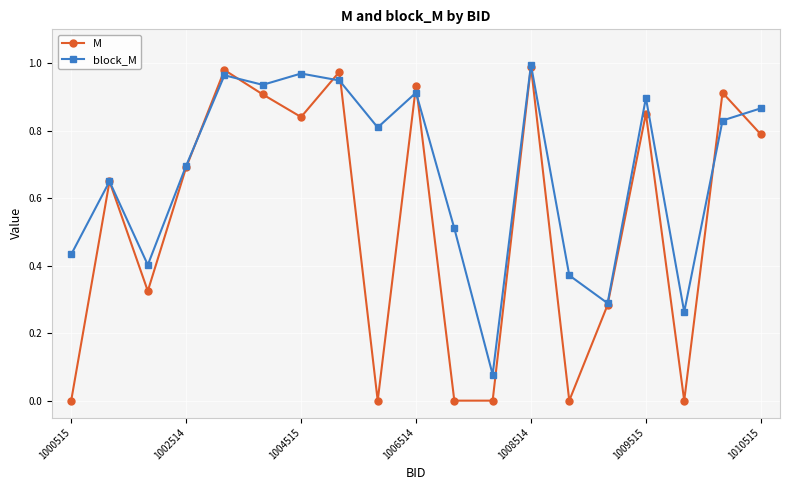

Does the chart display data point markers on the line(s)?

Yes